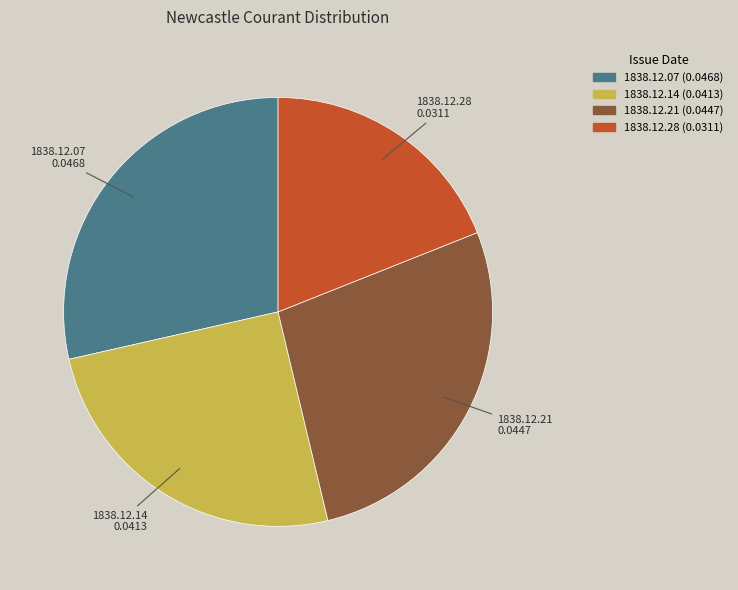

Rank the categories by value from highest to lowest.

1838.12.07, 1838.12.21, 1838.12.14, 1838.12.28